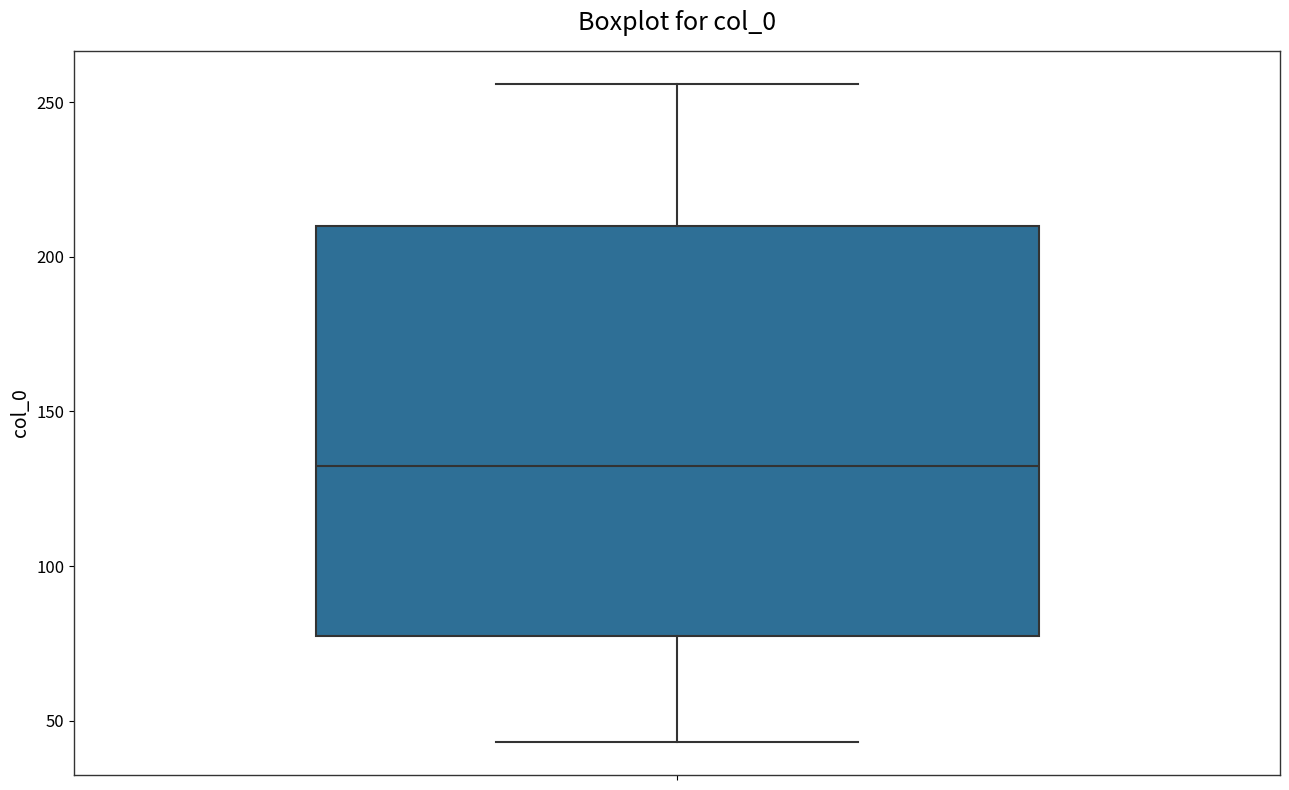

Where is the lower edge of the box on the y-axis? The values are not printed on the chart, so give them approximately, as read against the axis.

80